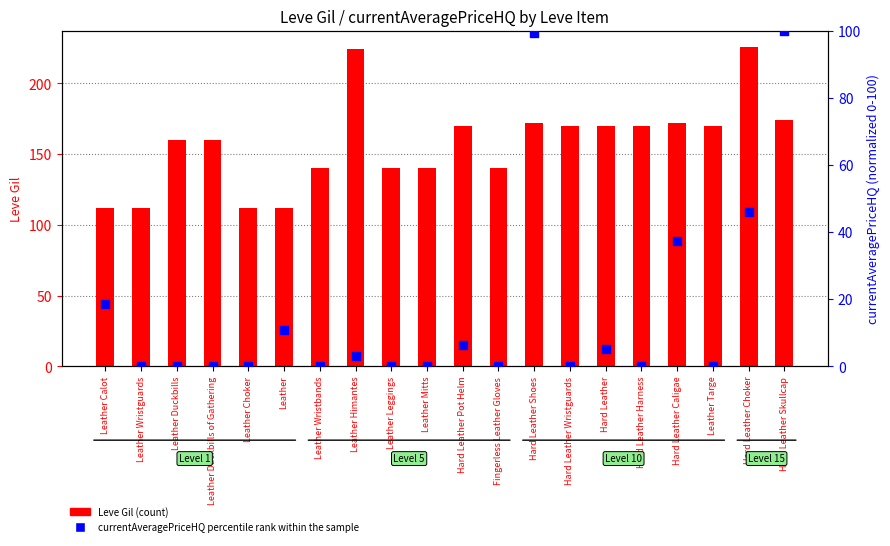

Which series has the widest spread of Y values?

Leve Gil (count)